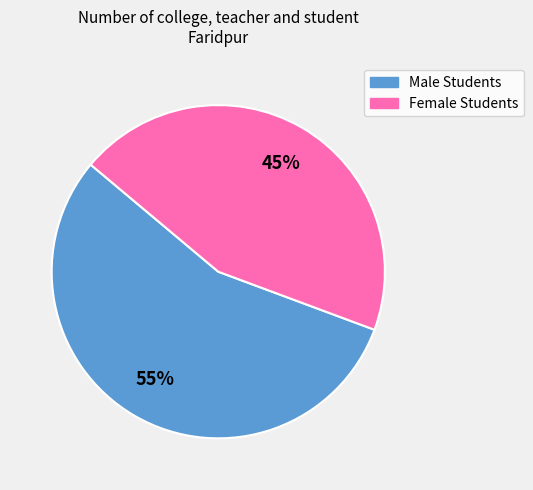

To the nearest percent, what is the average slice percentage?

50%